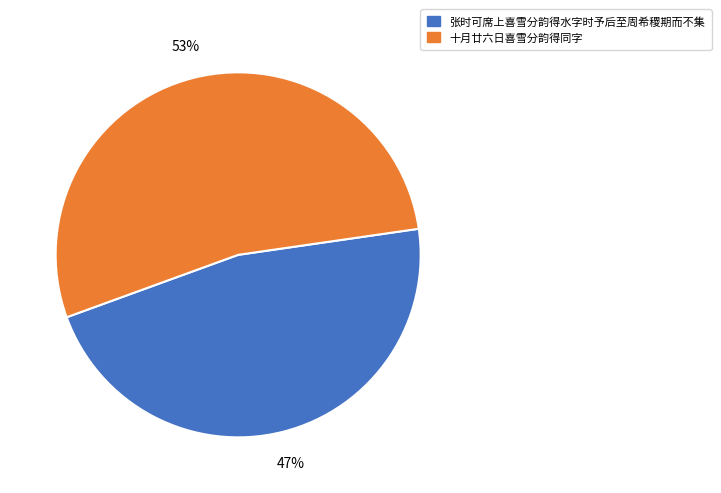

How many segments does this pie chart have?

2